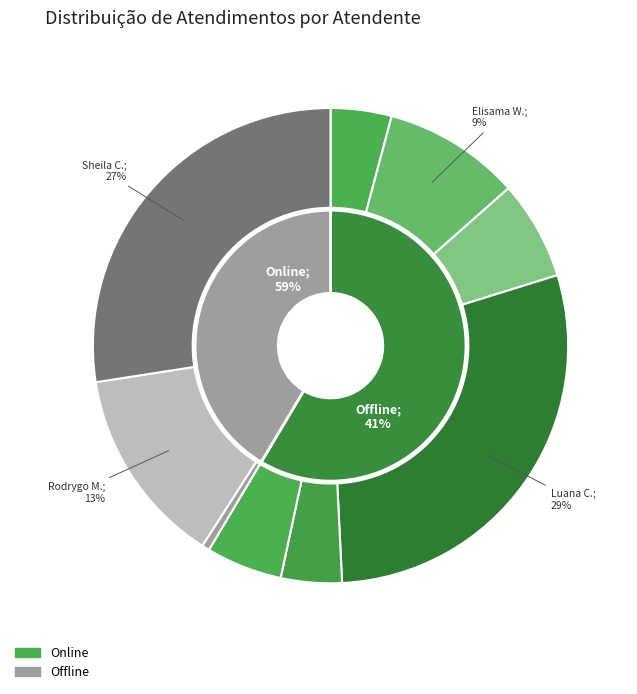

Which slice is the largest?

Luana Cristine Sa dos Santos